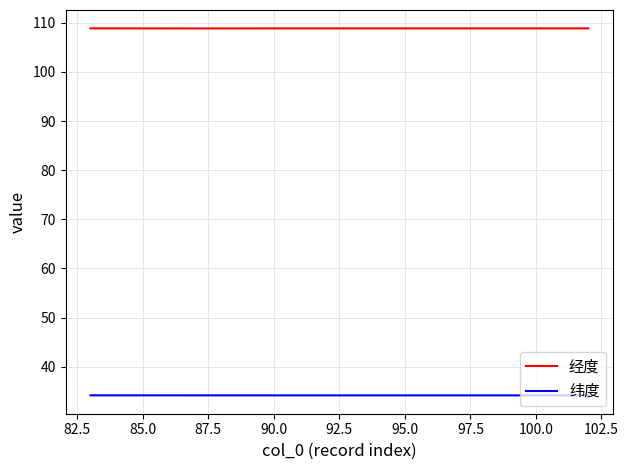

Which series has the largest total across all categories?

经度